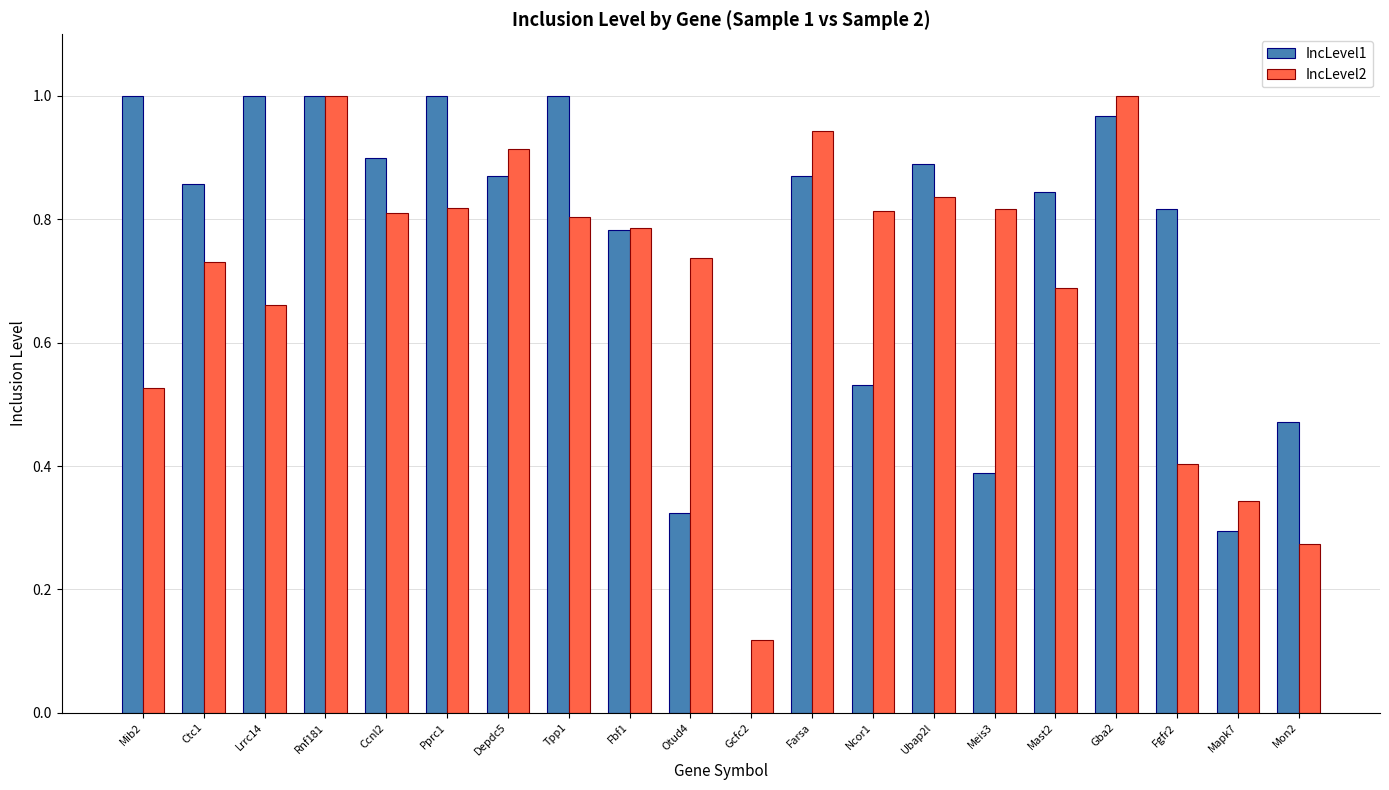

At which label is IncLevel1 closest to 0?

Gcfc2